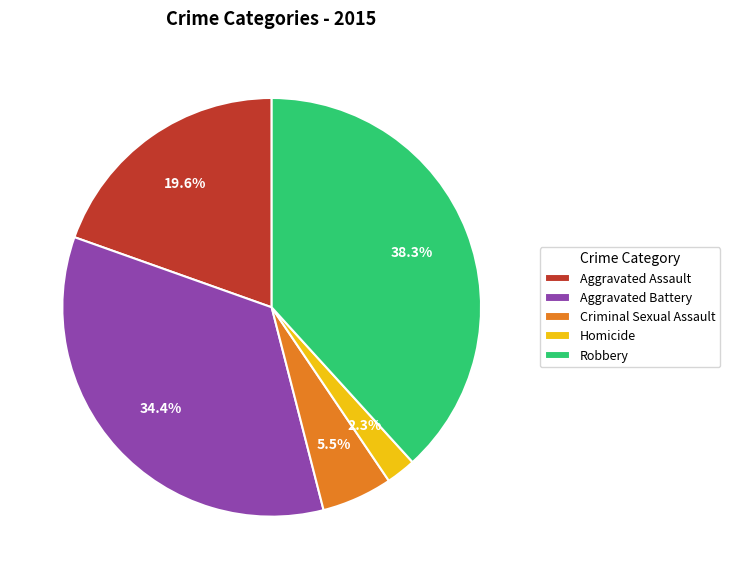

To the nearest percent, what is the average slice percentage?

20%